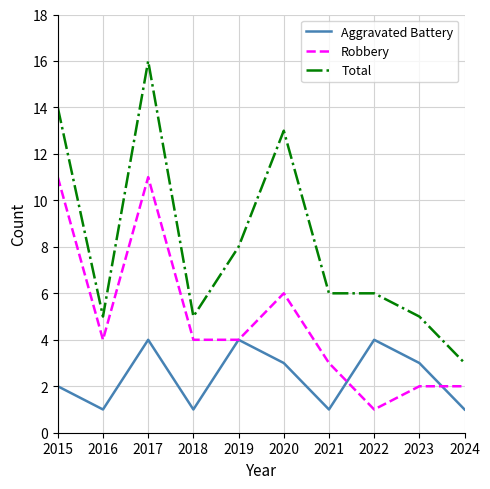

Which series has the largest range (max minus min)?

Total